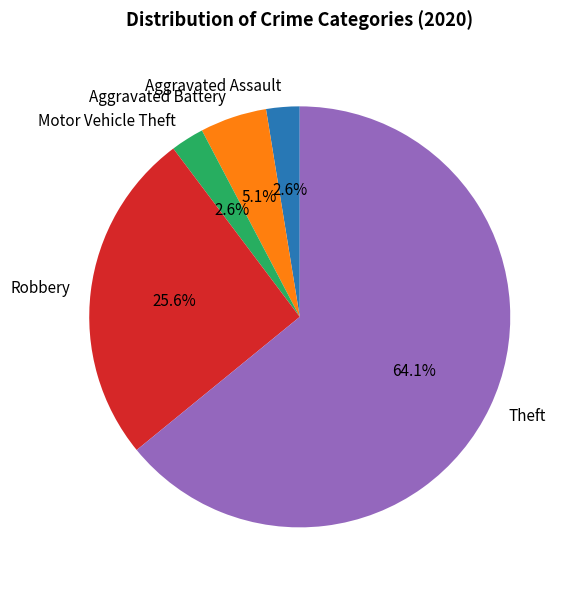

What is the ratio of the value at Aggravated Assault to the value at Aggravated Battery?

0.5